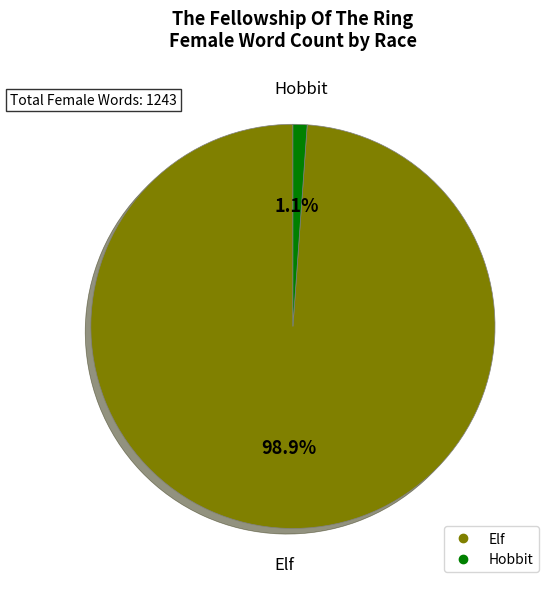

Is there a majority slice in this chart?

Yes